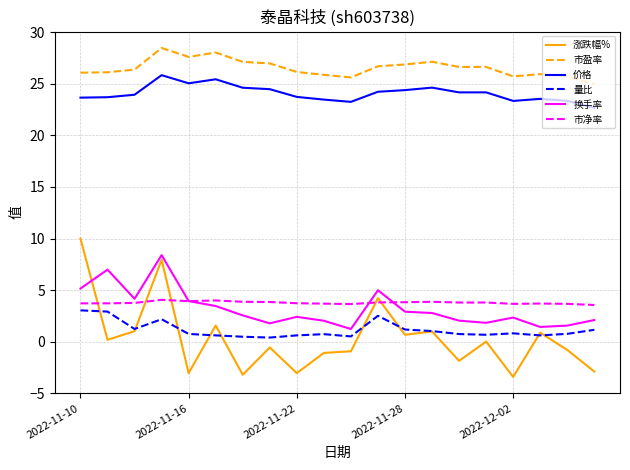

Which series has the largest total across all categories?

市盈率